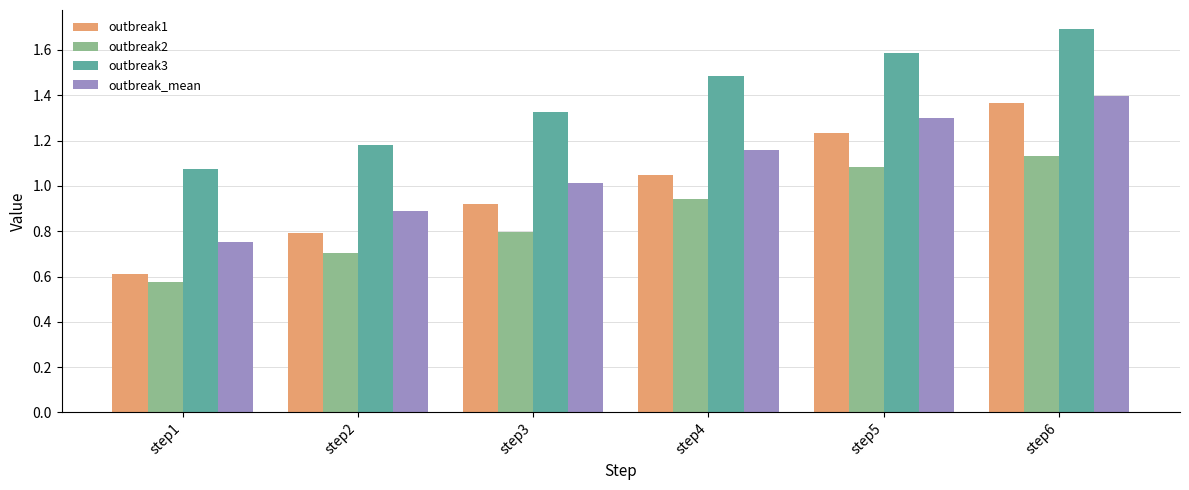

List the series in order of their overall mean, highest first.

outbreak3, outbreak_mean, outbreak1, outbreak2